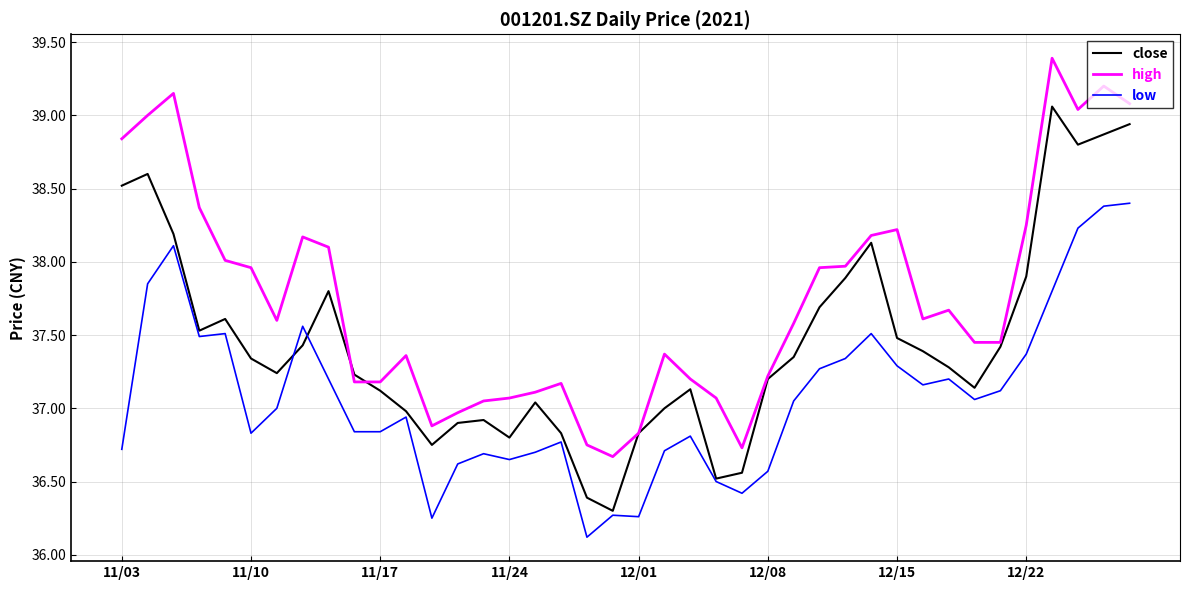

Is this an area chart (filled region under the line)?

No